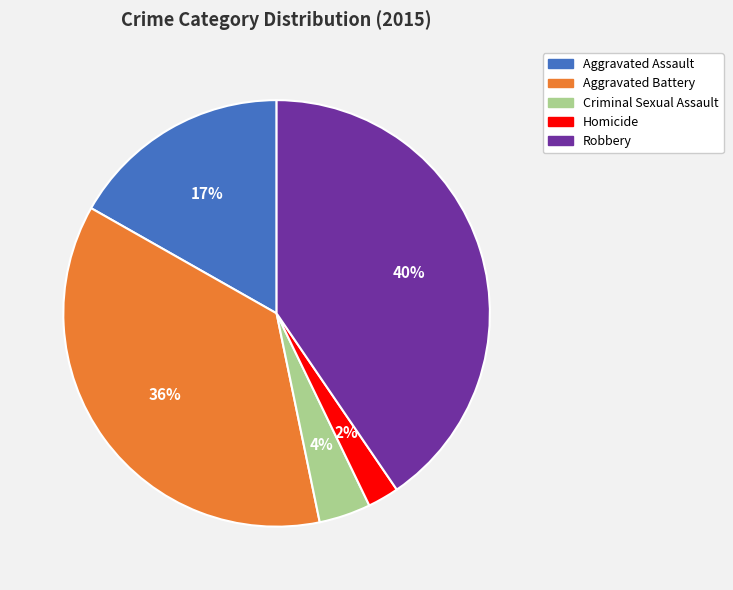

Is the sum of Aggravated Assault and Robbery greater than half?

Yes